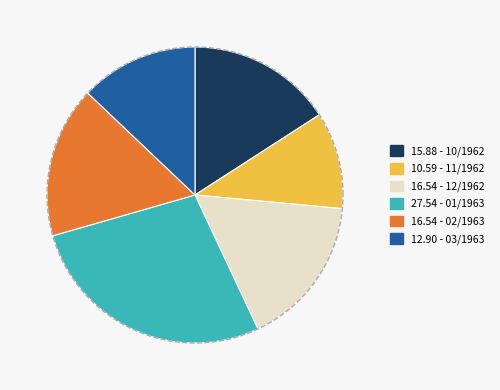

Between 01/1963 and 10/1962, which is larger?

01/1963